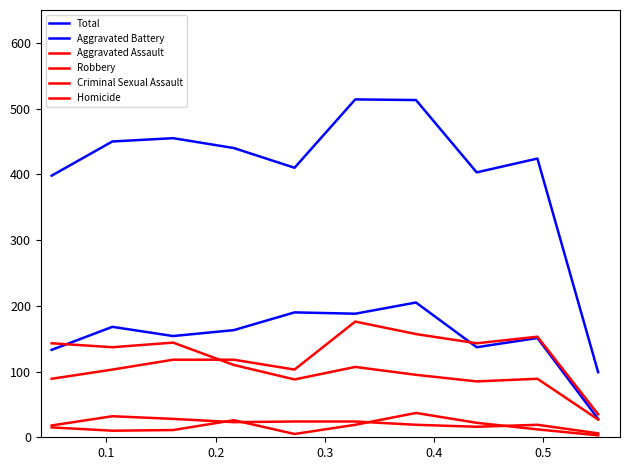

What is the maximum value shown in the chart?

514